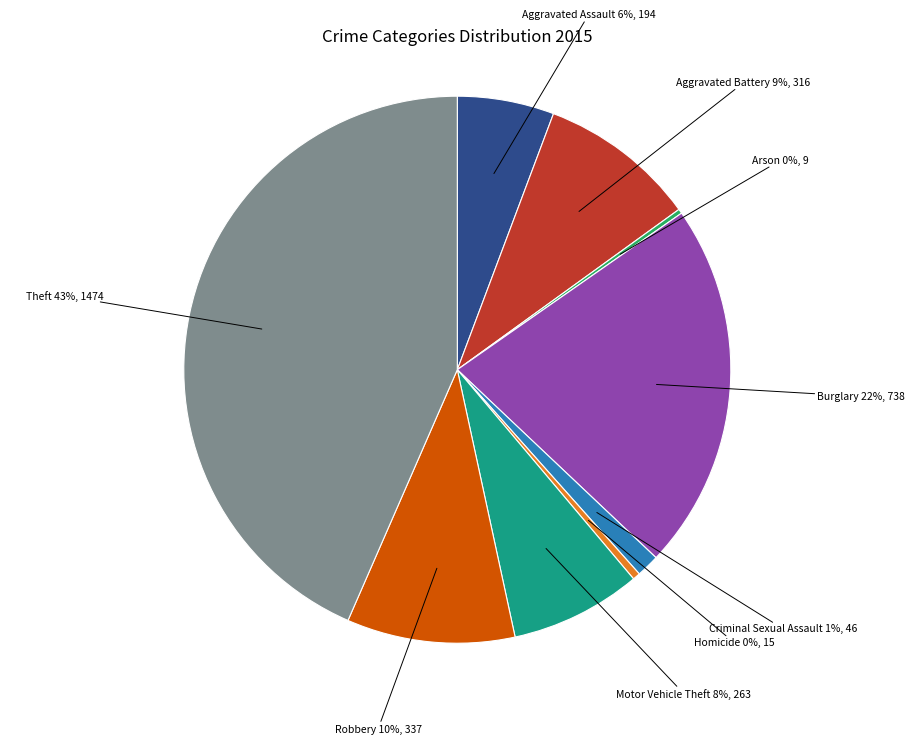

To the nearest percent, what is the difference between the largest and smallest slice percentages?

43%